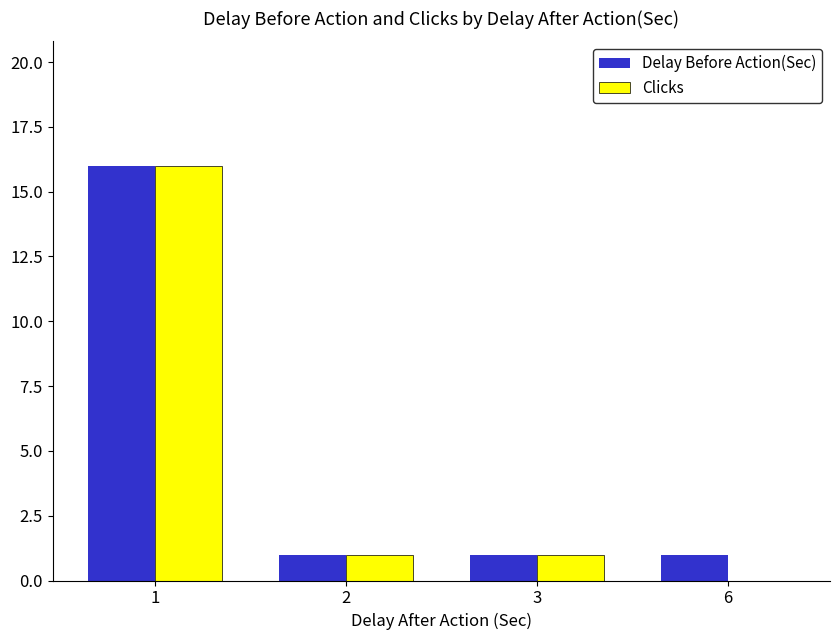

Reading right to left, transcribe all the data shown in this chart.

Delay Before Action(Sec): 6=1	3=1	2=1	1=16
Clicks: 6=0	3=1	2=1	1=16